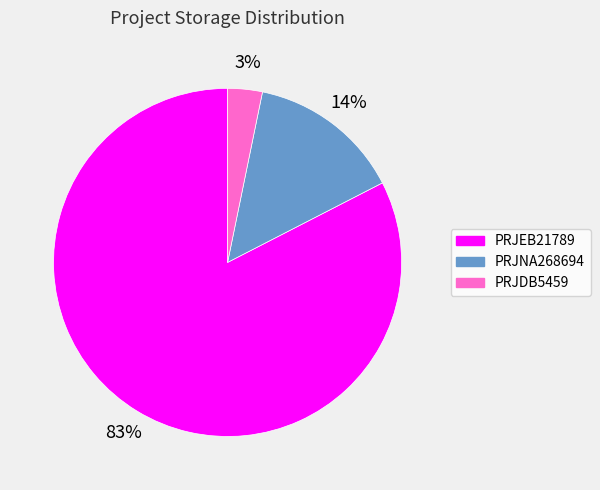

Does PRJNA268694 represent more than half of the total?

No